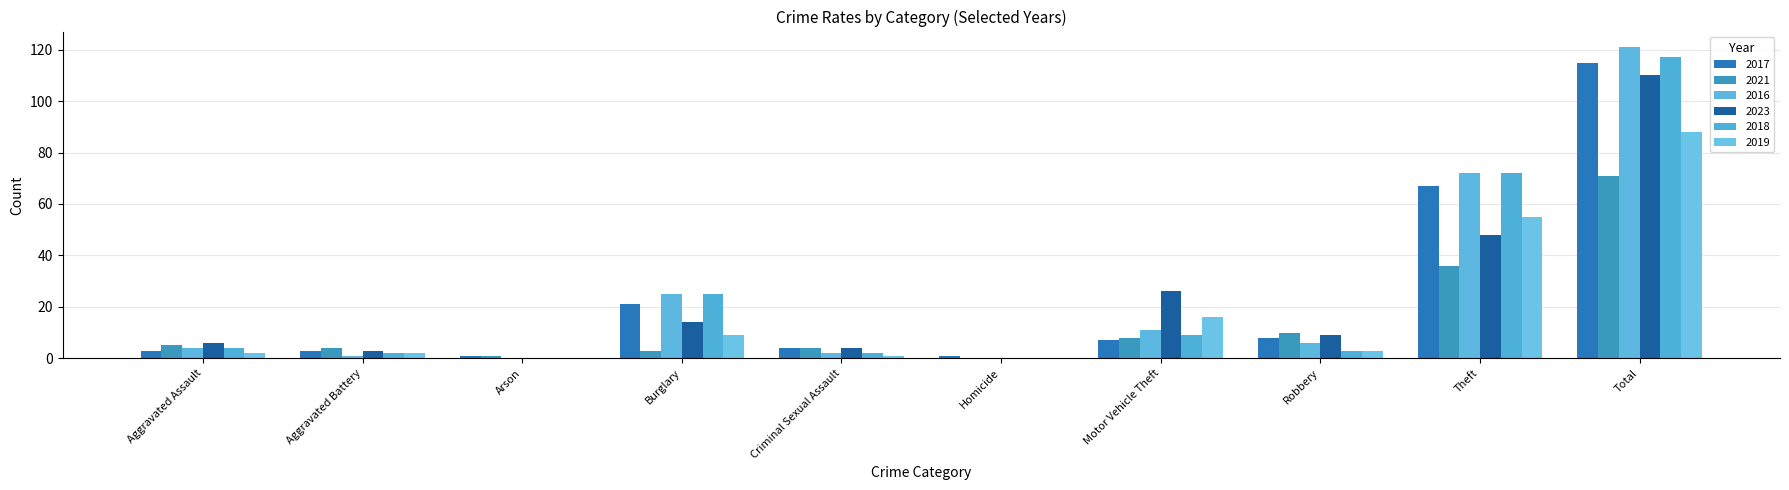

True or false: 2023 has a value of 5 at Robbery.

False